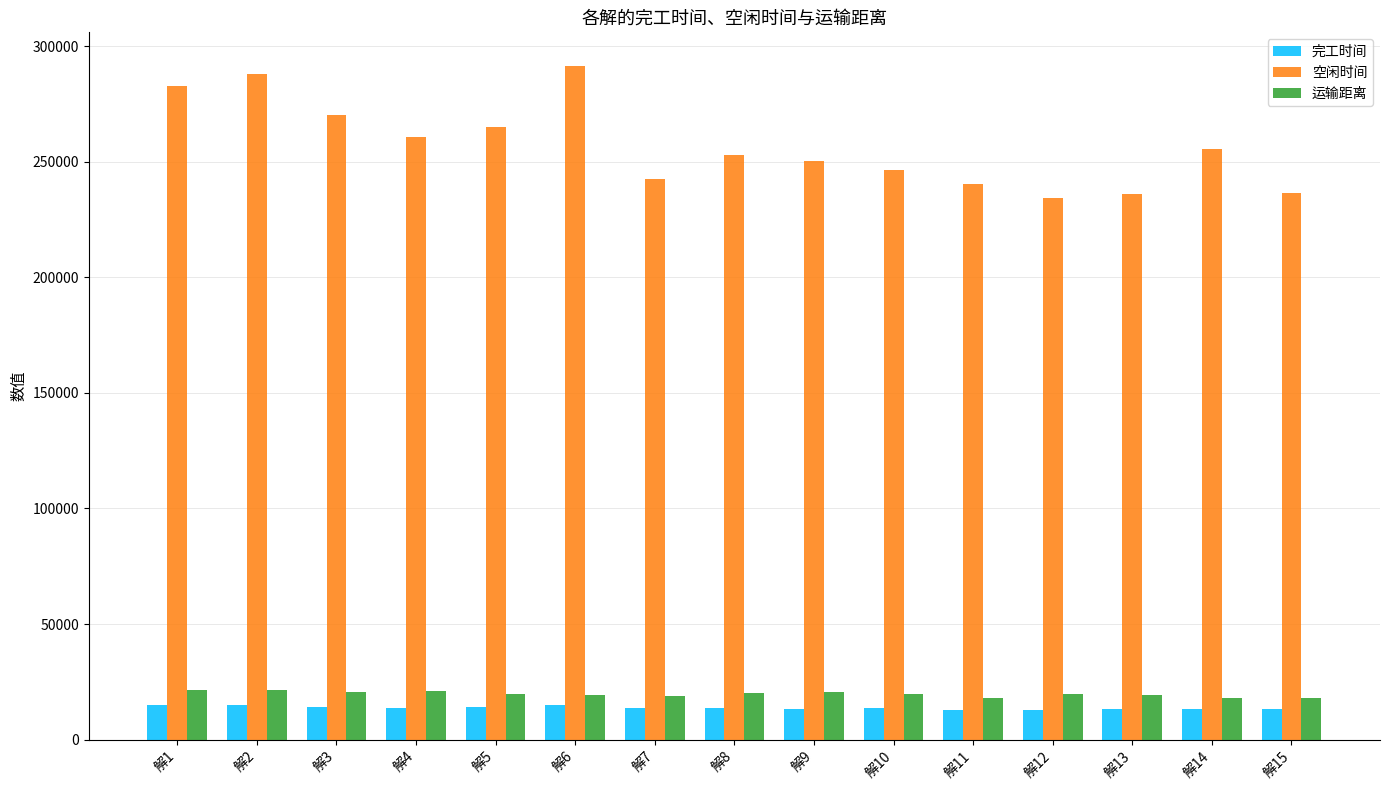

What is the minimum value shown in the chart?

12833.3